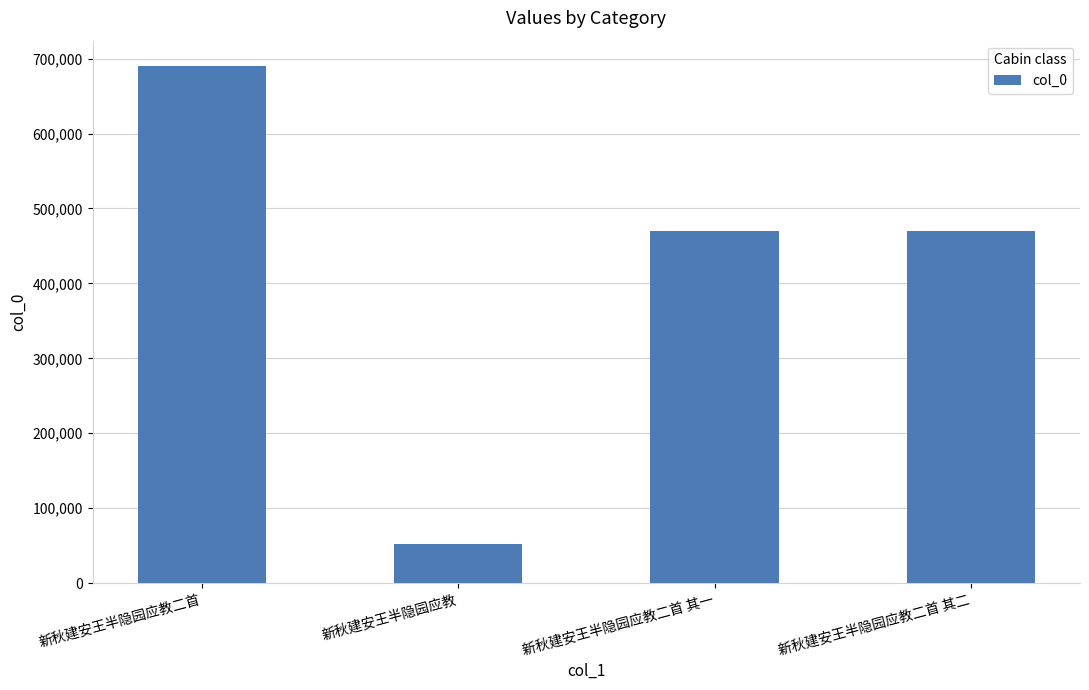

What is the average value?

420483